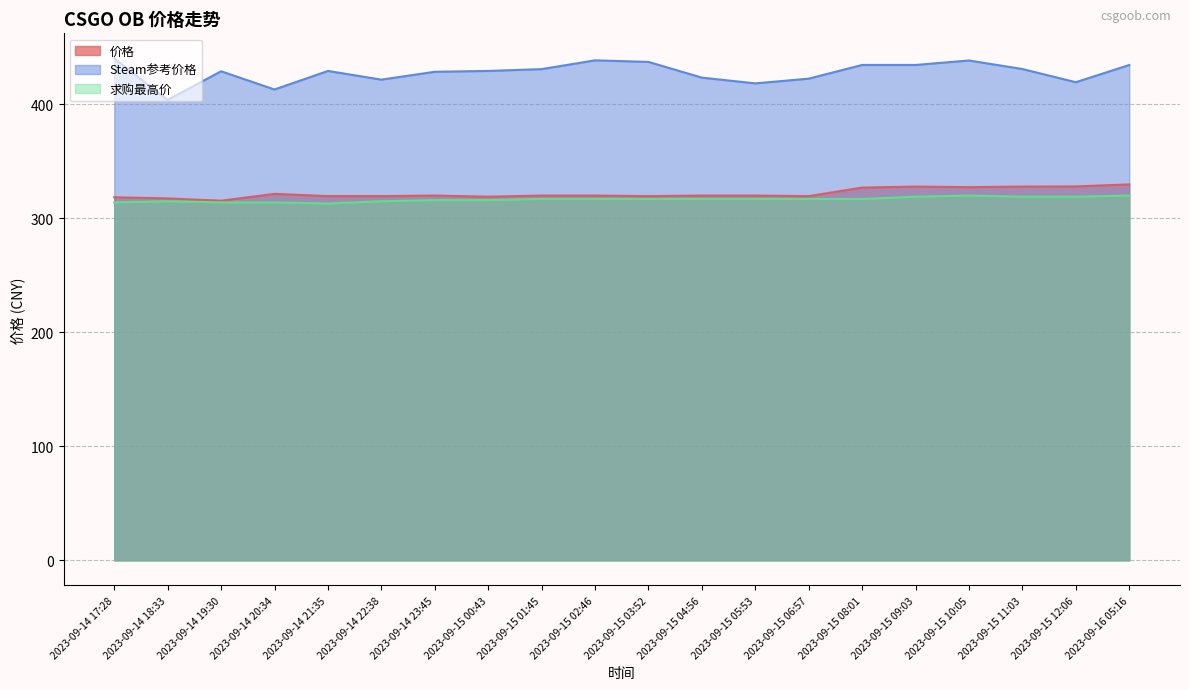

Between 2023-09-15 01:45 and 2023-09-15 08:01, which series saw the biggest shift?

价格